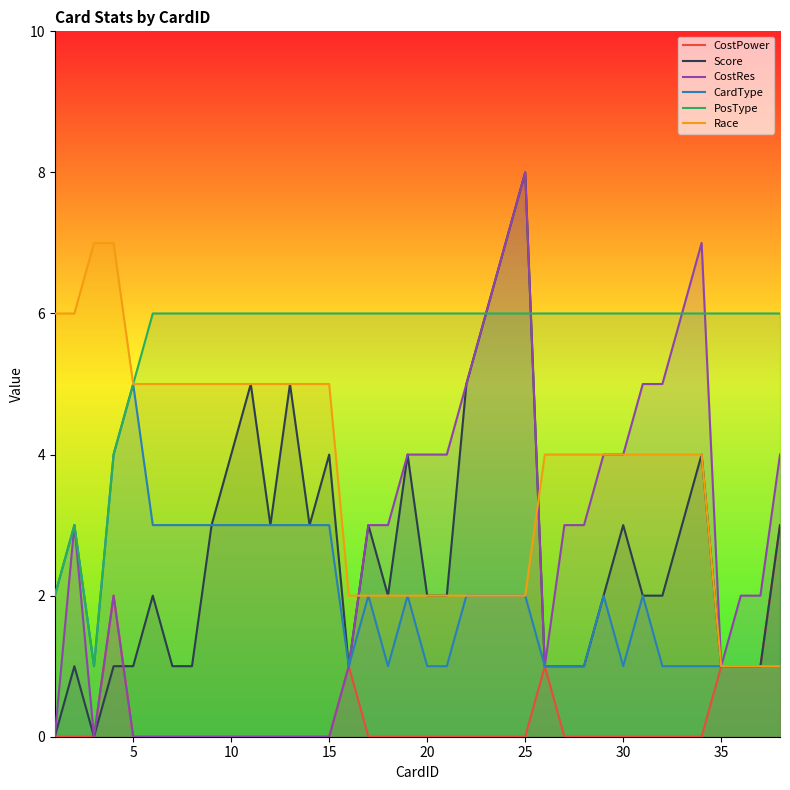

Which series has the largest total across all categories?

PosType